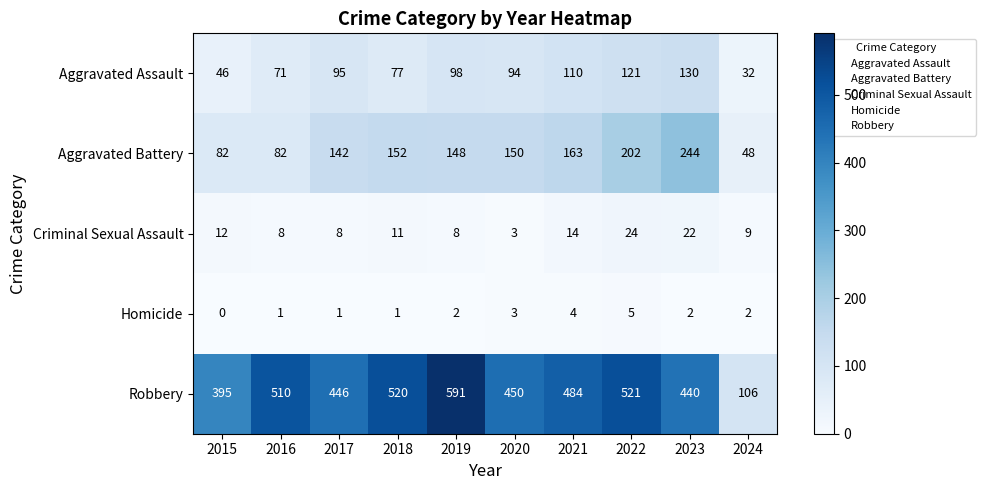

True or false: Homicide has a value of 3 at 2019.

False